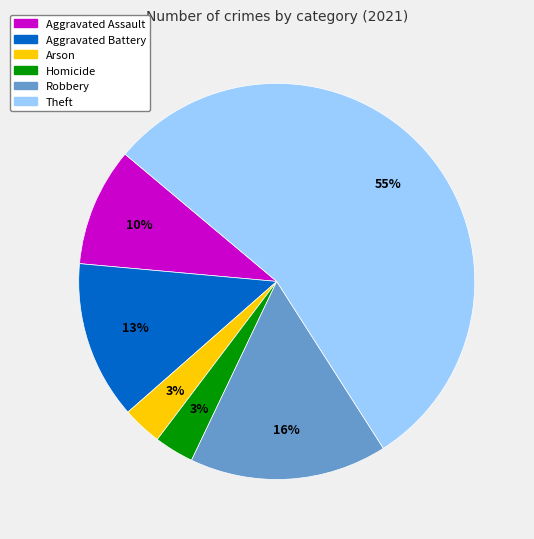

To the nearest percent, what is the difference between the largest and smallest slice percentages?

52%